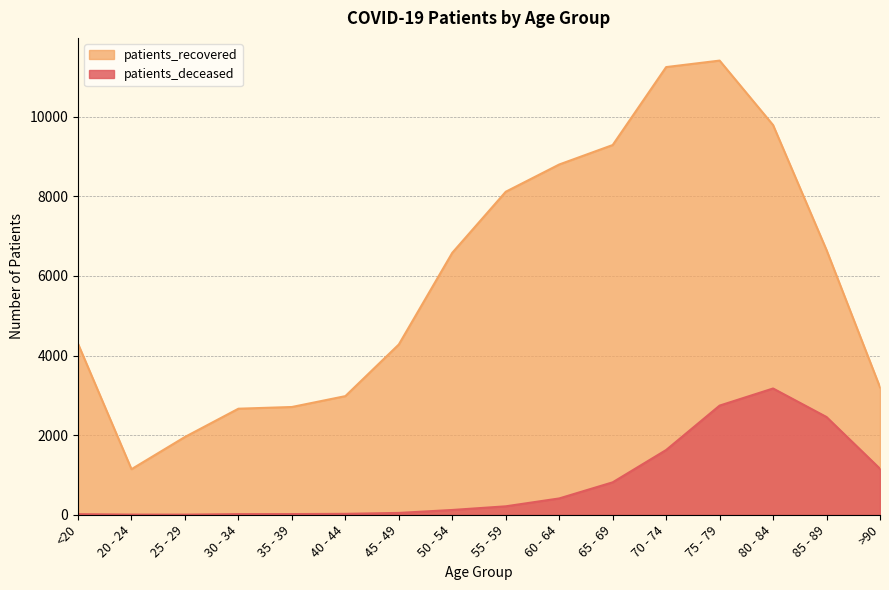

What is the average value of the patients_recovered series?

5946